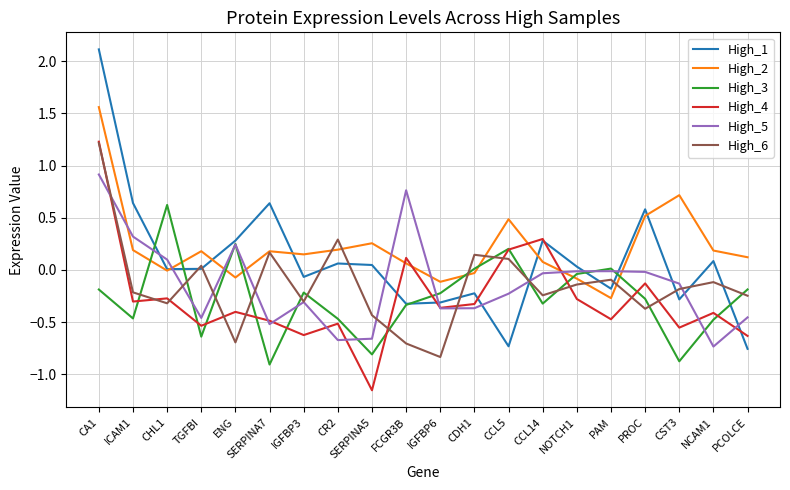

At which category is the sum across all series the highest?

CA1